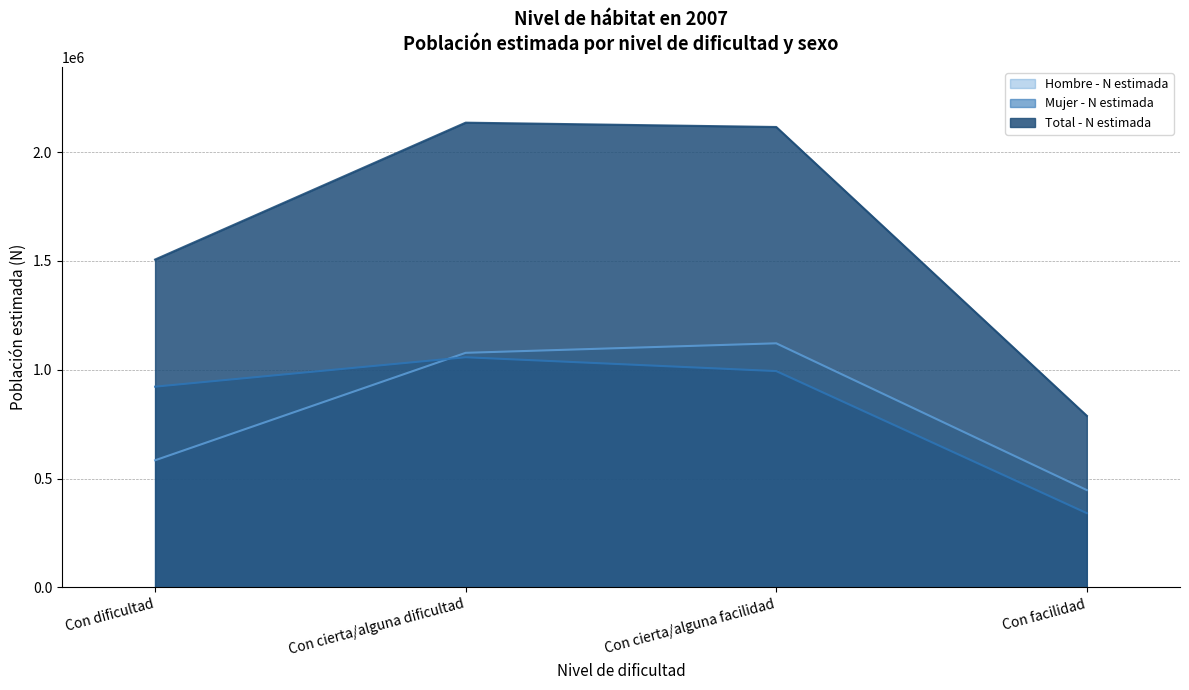

At Con cierta/alguna dificultad, list the series in order from smallest to largest.

Mujer - N estimada, Hombre - N estimada, Total - N estimada